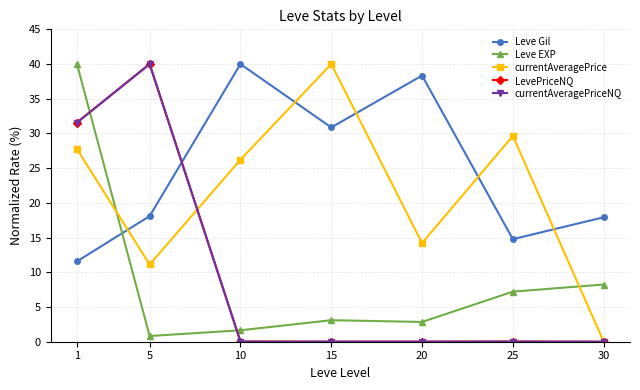

What is the difference between the second highest and second lowest values in the Leve EXP series?

6.6